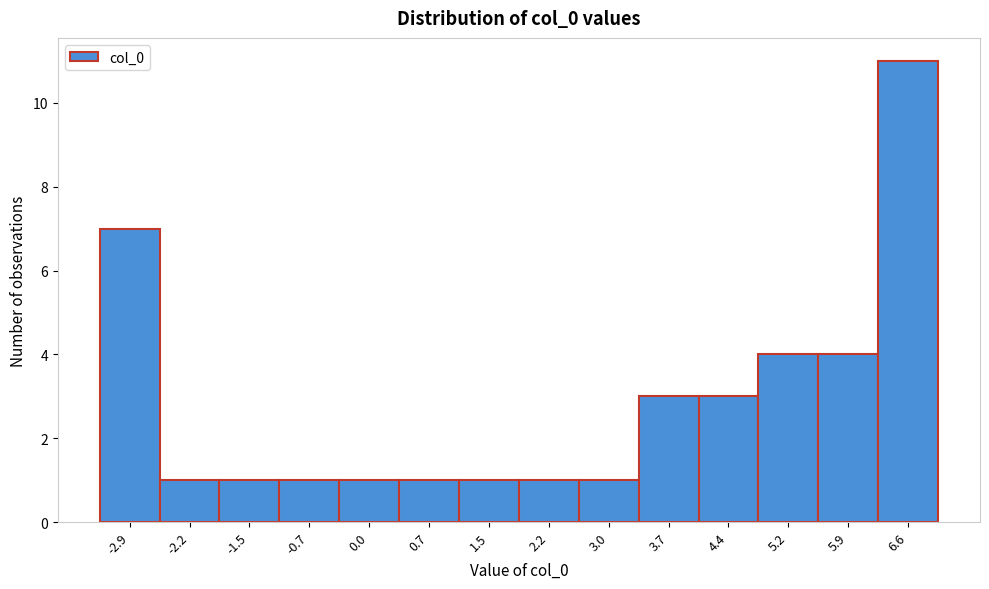

What is the height of the bar covering 4.1 to 4.8 on the x-axis? Neither the bar edges nor the heights are printed on the chart, so give them approximately, as read against the axes.

3